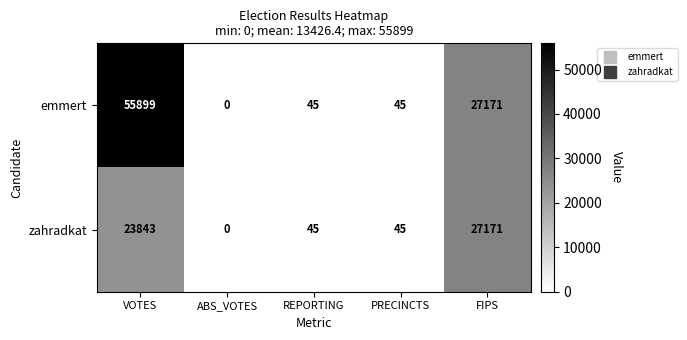

Reading right to left, what are all the values shown in this chart?

emmert: 27171	45	45	0	55899
zahradkat: 27171	45	45	0	23843